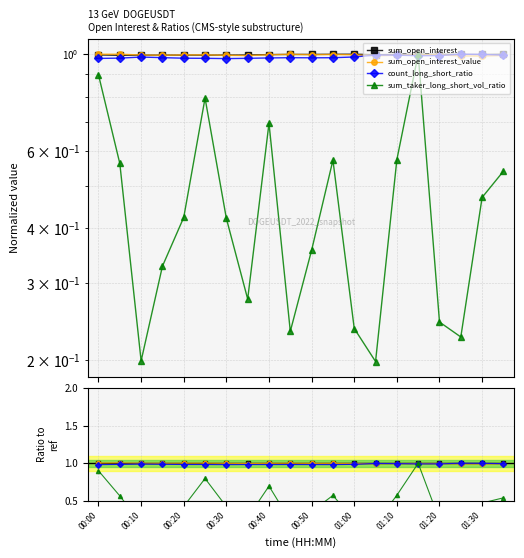

Rank the series at 01:20 from lowest to highest value.

sum_taker_long_short_vol_ratio, count_long_short_ratio, sum_open_interest_value, sum_open_interest